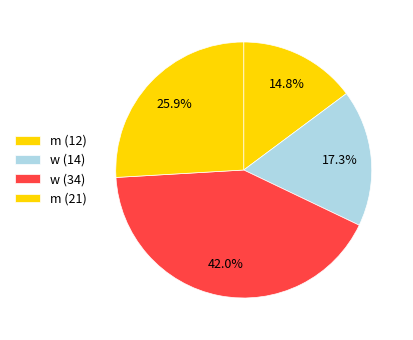

Rank the categories by value from highest to lowest.

w (34), m (21), w (14), m (12)